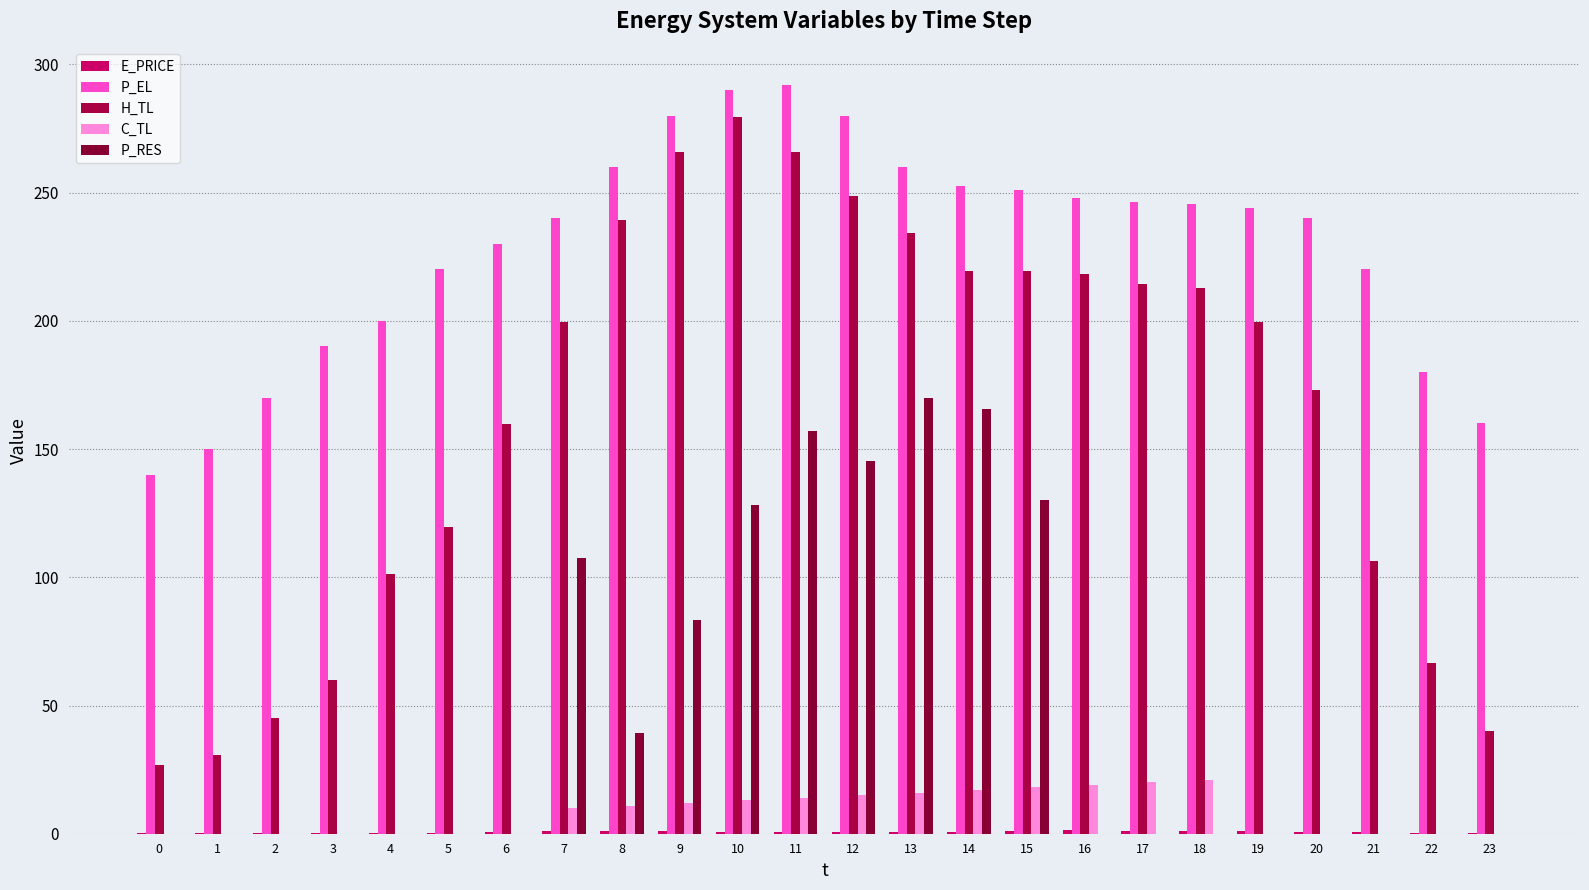

Read the P_EL value at 10.

290.0